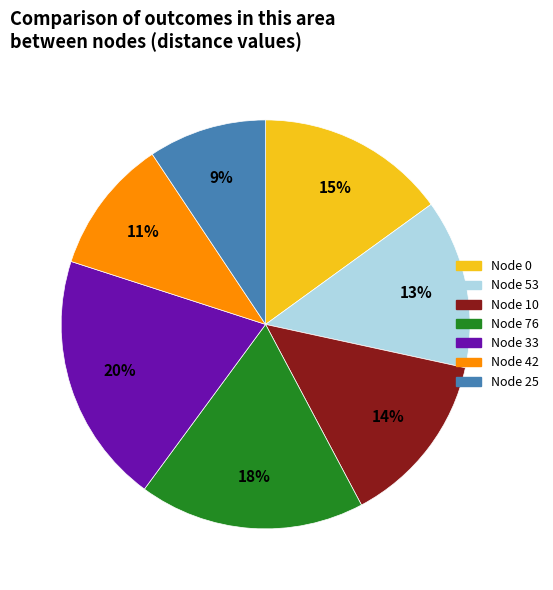

Is there a majority slice in this chart?

No